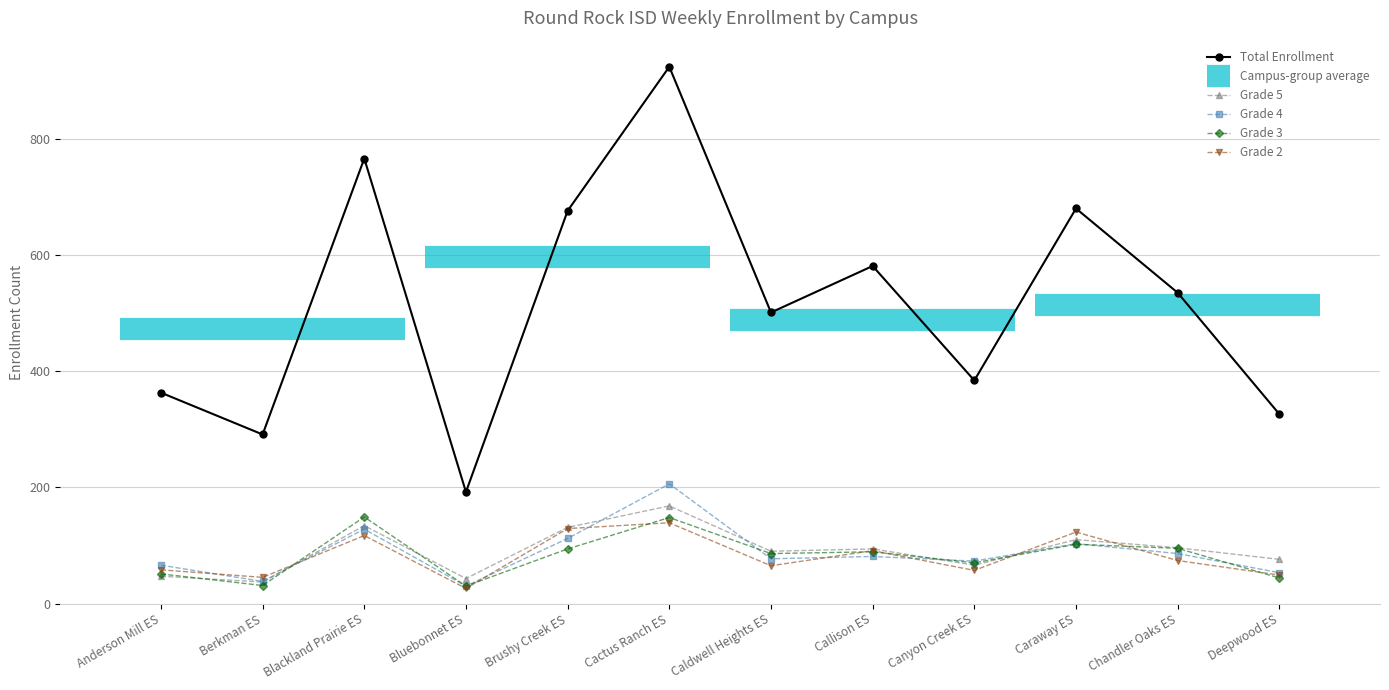

What is the approximate value of Total Enrollment at Blackland Prairie ES?

766